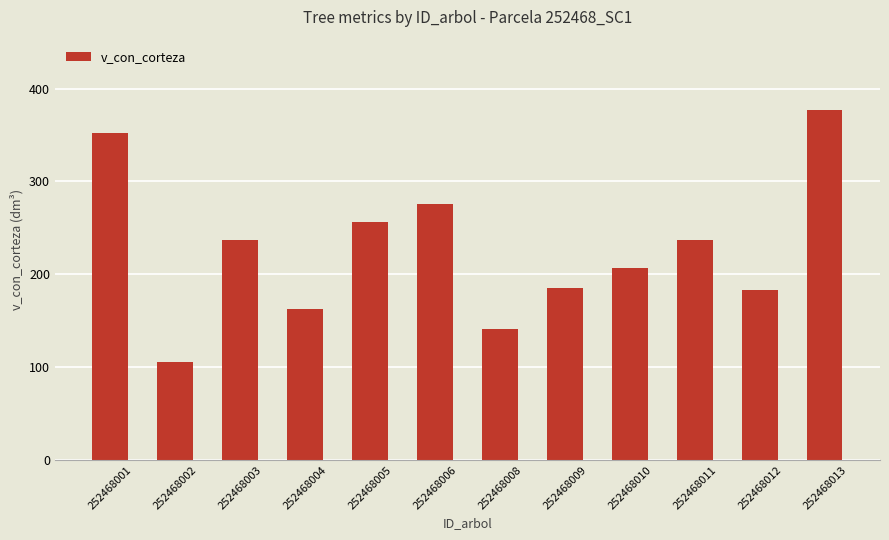

Does the chart contain stacked bars?

No